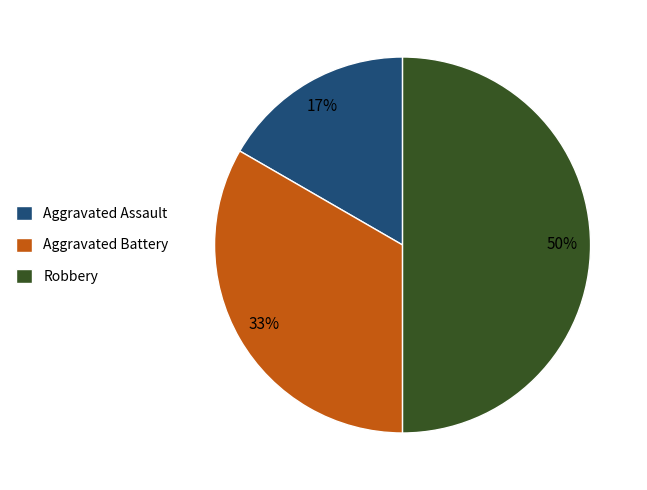

The Robbery slice represents 43% of the pie. True or false?

False